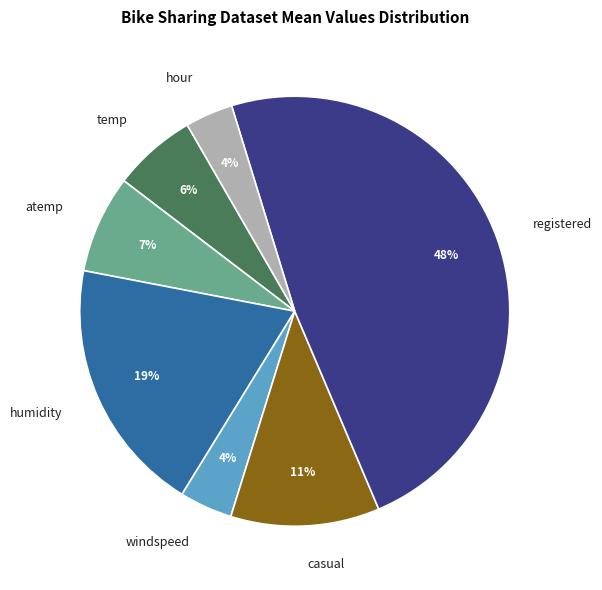

Is the sum of casual and atemp greater than half?

No